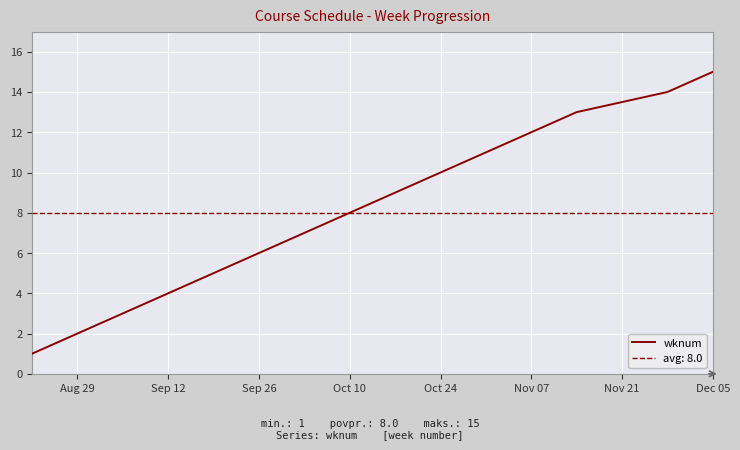

What is the maximum value for wknum?

15